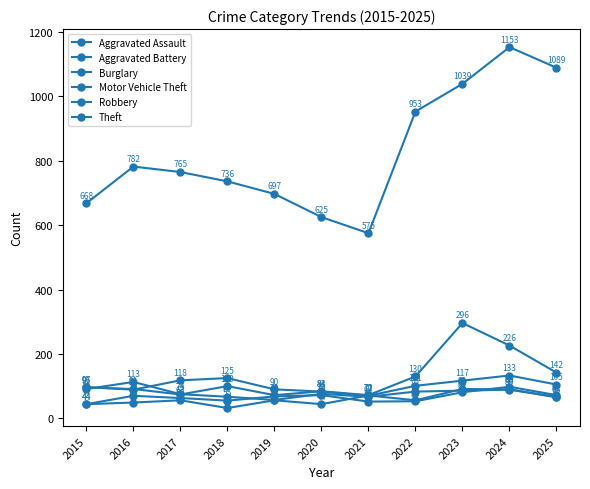

In Burglary, how many points are higher than both neighbors (excluding endpoints)?

2